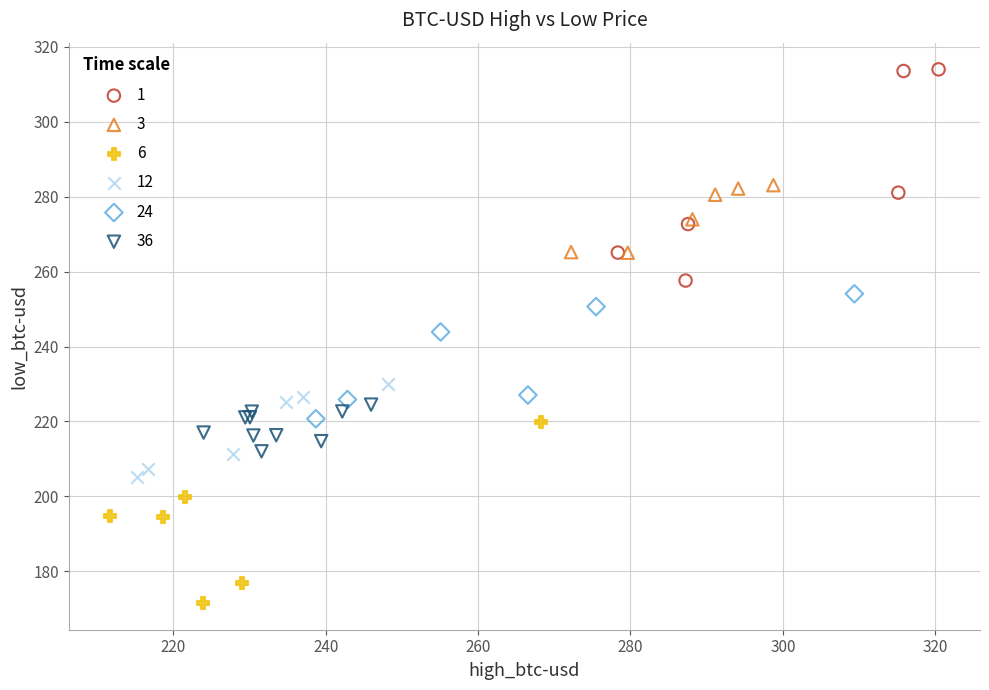

Which series reaches the minimum Y coordinate?

6